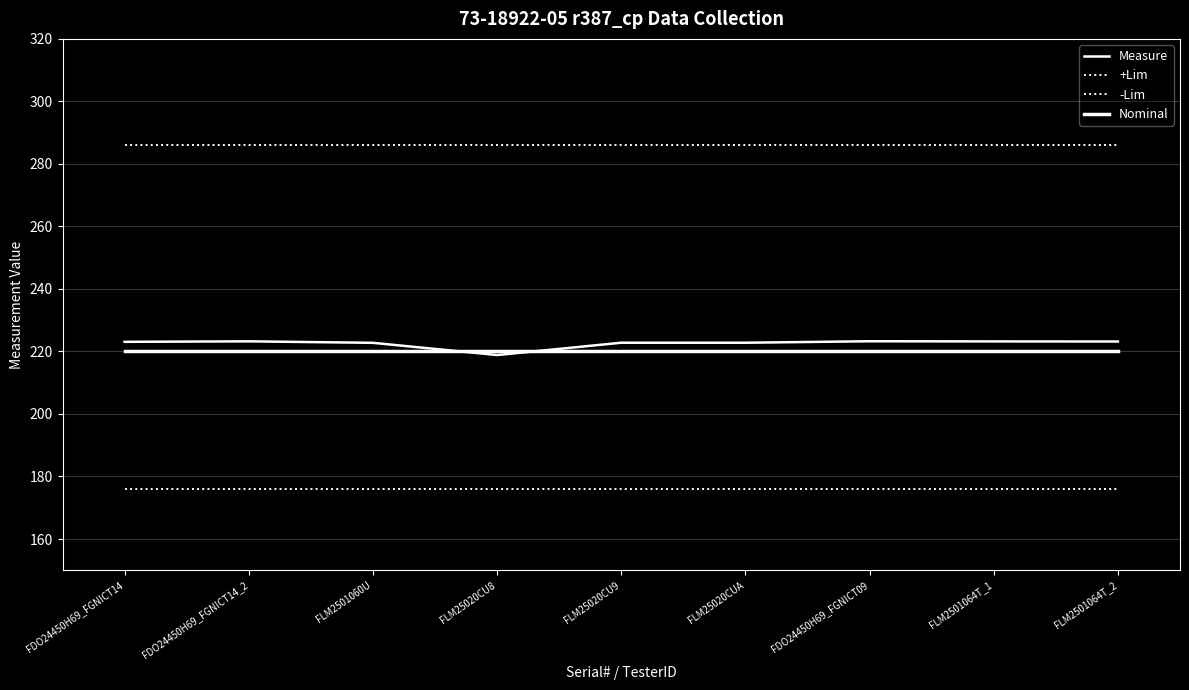

What is the sum of all Measure values?

2003.2